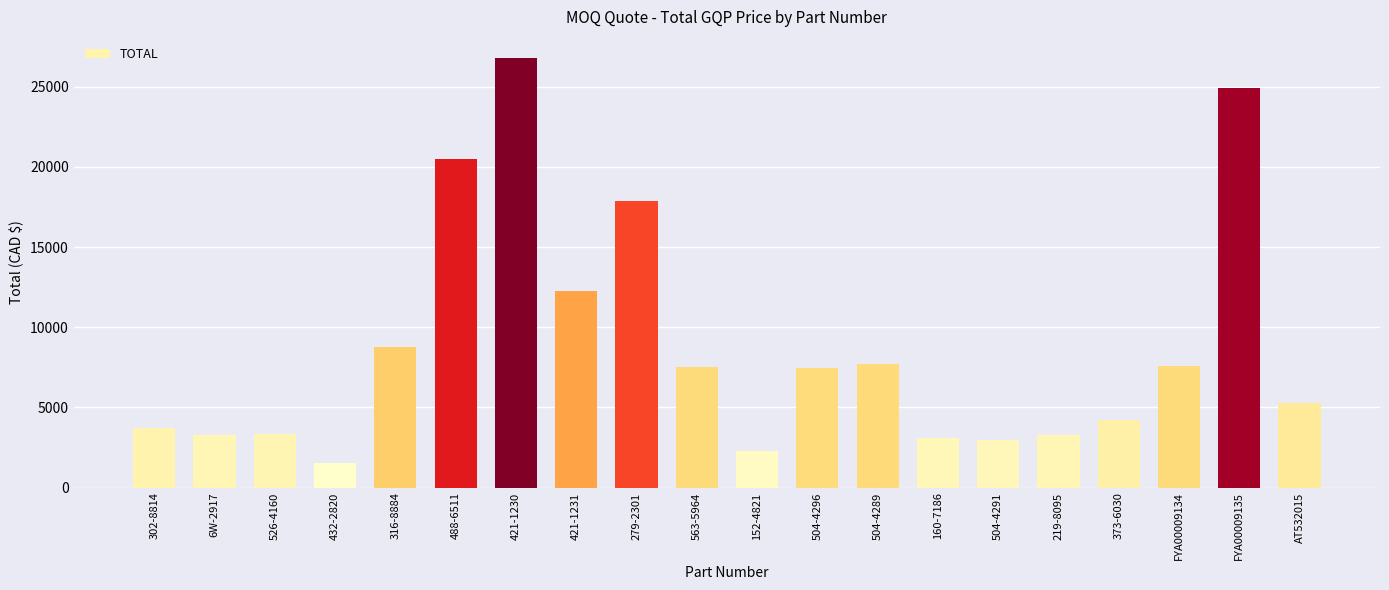

Count the number of values greater than 7439.

10